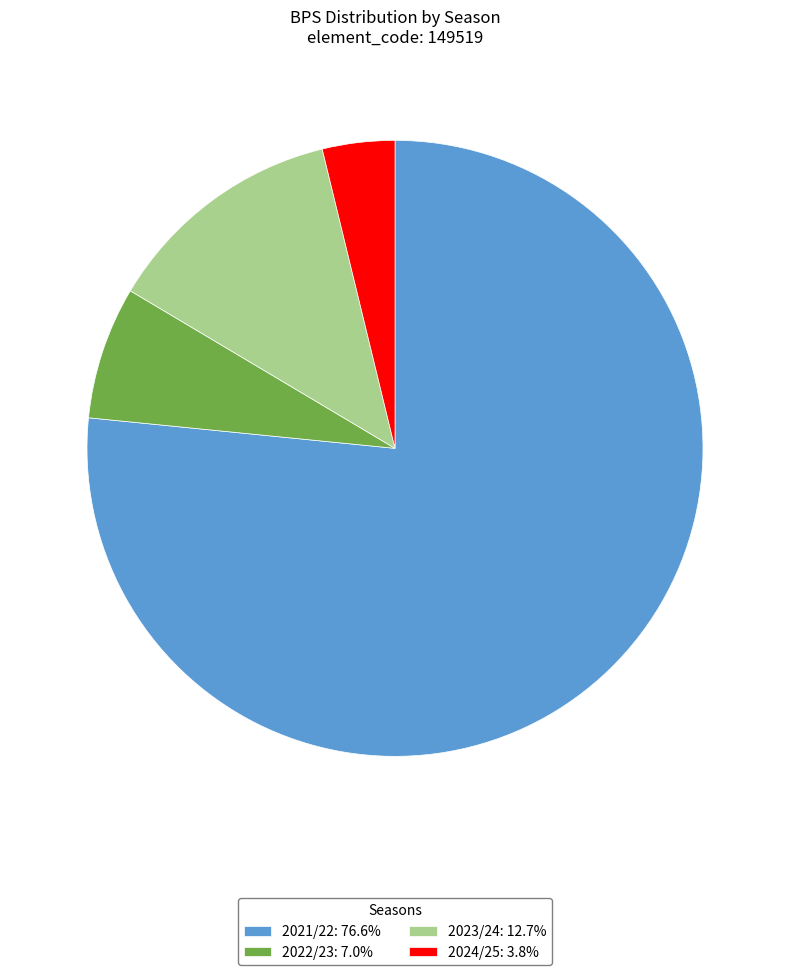

Combined, do 2024/25: 3.8% and 2023/24: 12.7% account for over 50%?

No